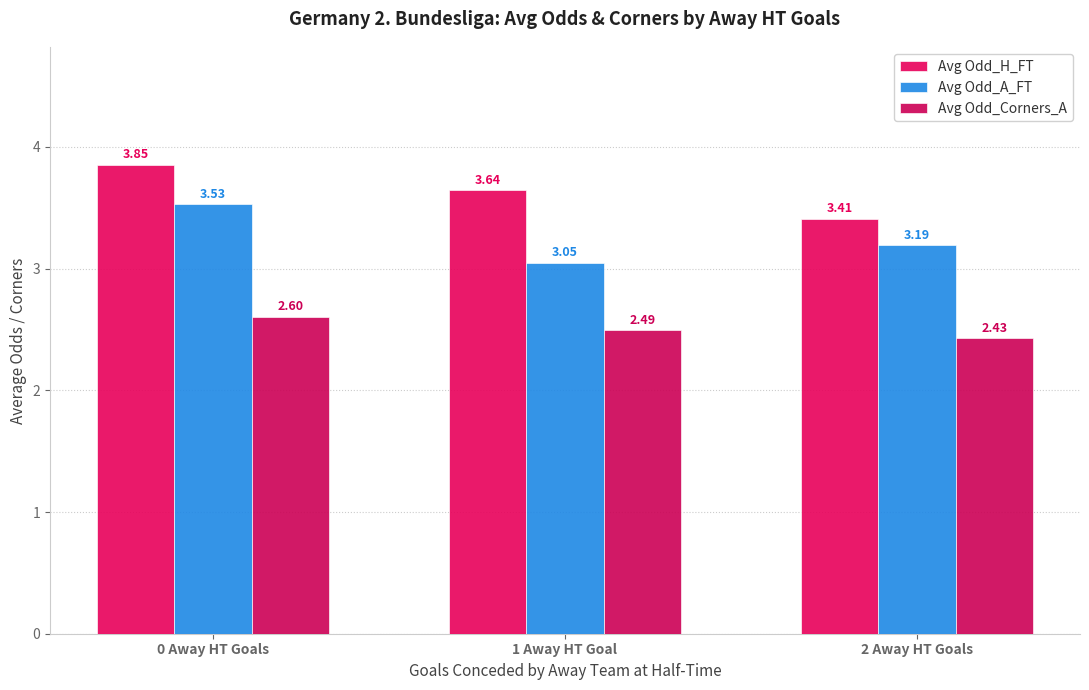

Reading left to right, what are all the values shown in this chart?

Avg Odd_H_FT: 0 Away HT Goals=3.9	1 Away HT Goal=3.6	2 Away HT Goals=3.4
Avg Odd_A_FT: 0 Away HT Goals=3.5	1 Away HT Goal=3.0	2 Away HT Goals=3.2
Avg Odd_Corners_A: 0 Away HT Goals=2.6	1 Away HT Goal=2.5	2 Away HT Goals=2.4